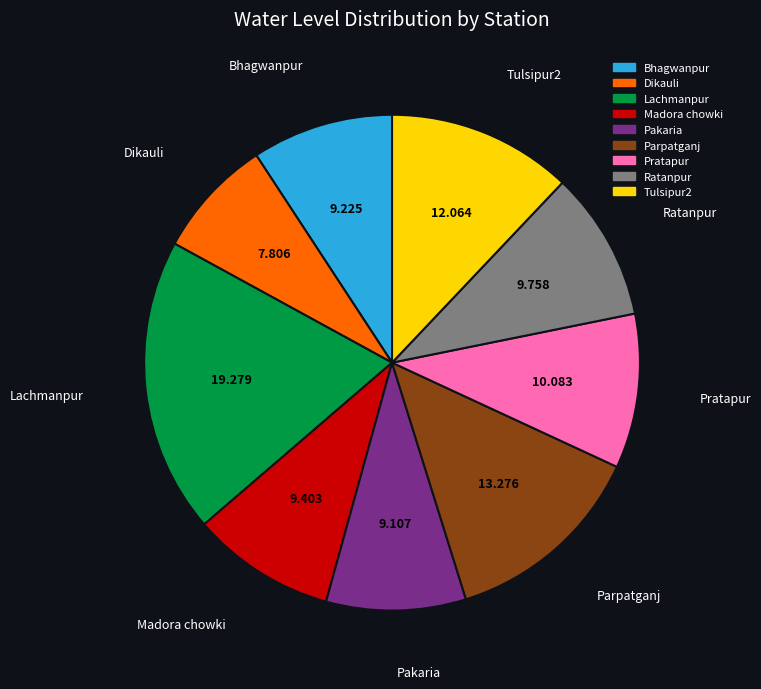

Which has a higher value, Parpatganj or Pakaria?

Parpatganj